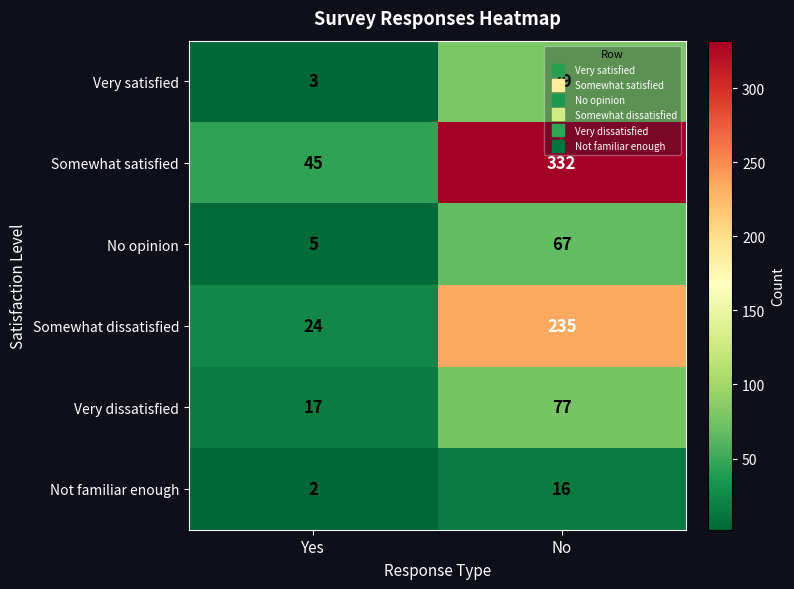

How many categories are shown in the chart?

2